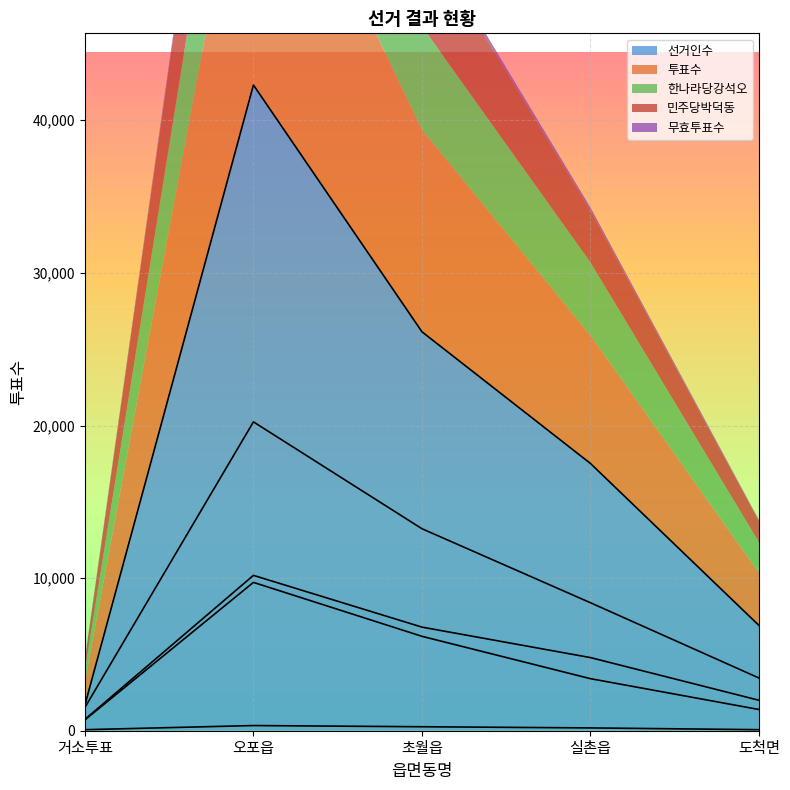

What is the minimum value for 선거인수?

1684